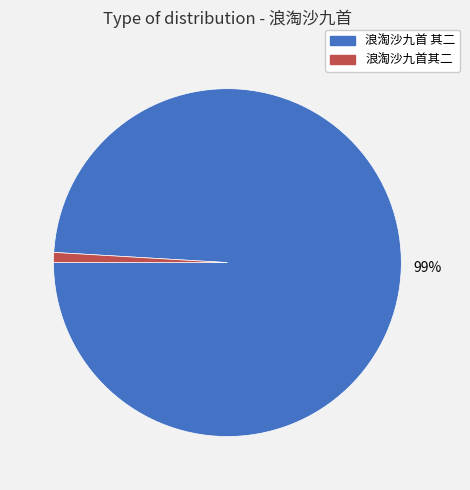

To the nearest percent, what percentage of the pie is 浪淘沙九首其二?

1%